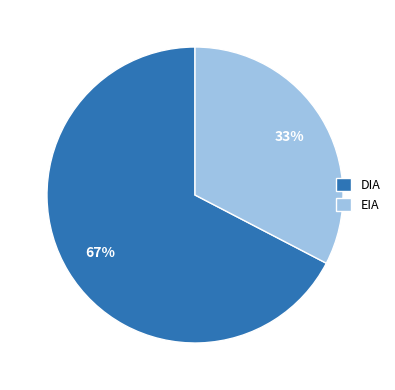

Count the number of slices in the pie.

2